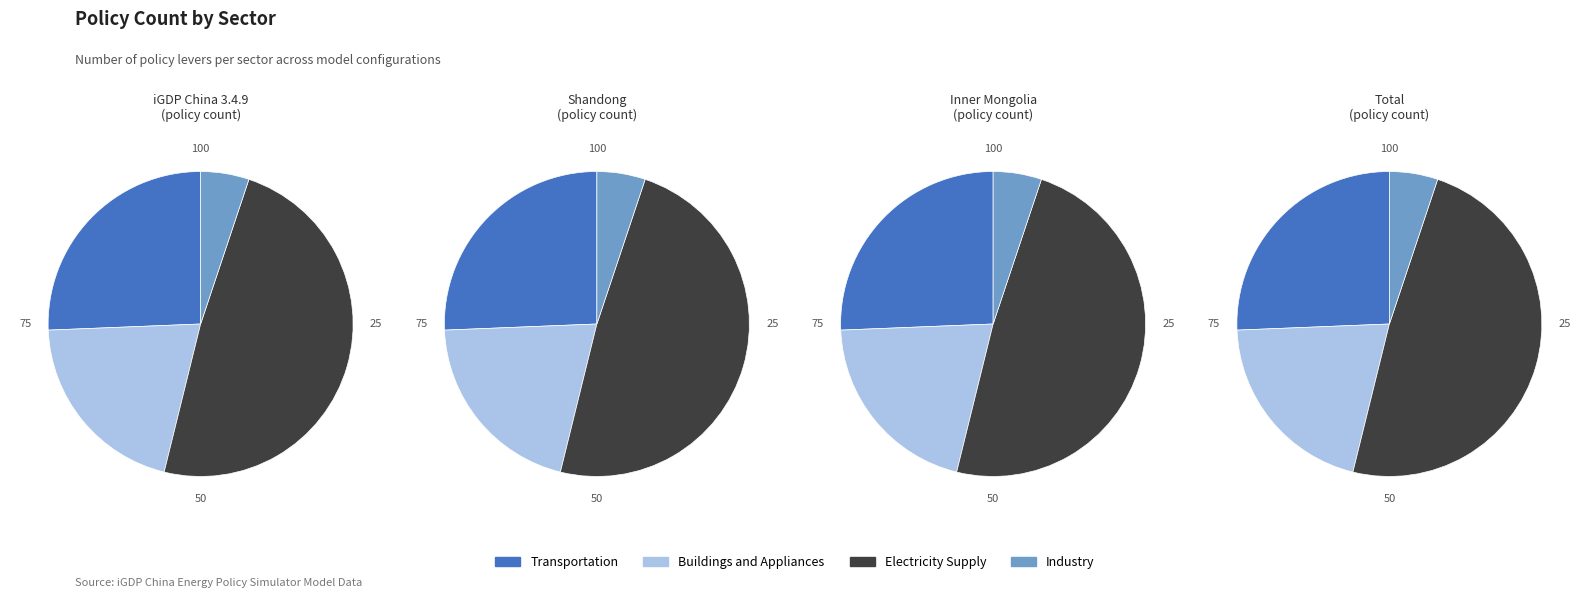

How many slices are in this pie chart?

4